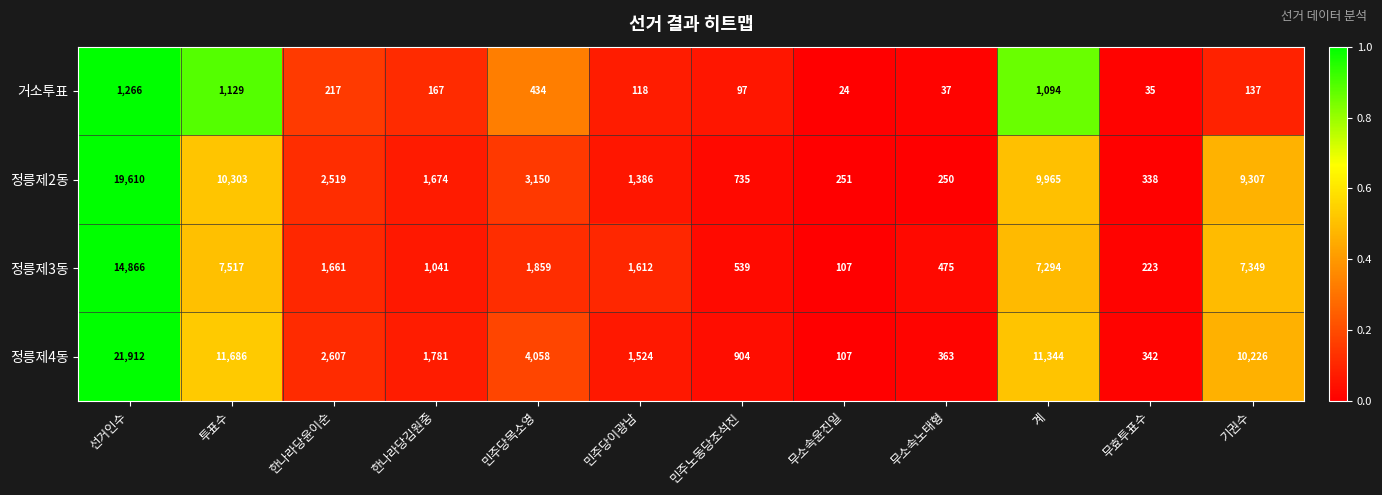

What is the difference between the maximum and minimum values in the 거소투표 series?

1242